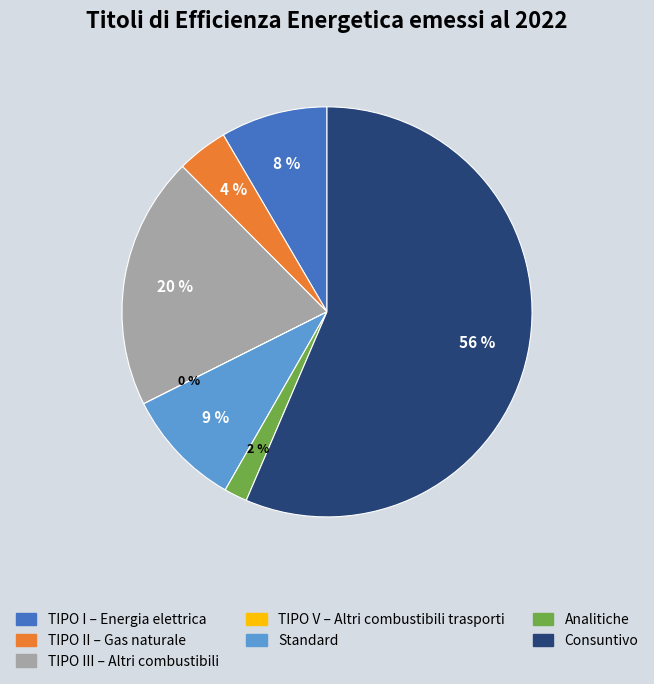

Between Consuntivo and TIPO III – Altri combustibili, which is larger?

Consuntivo